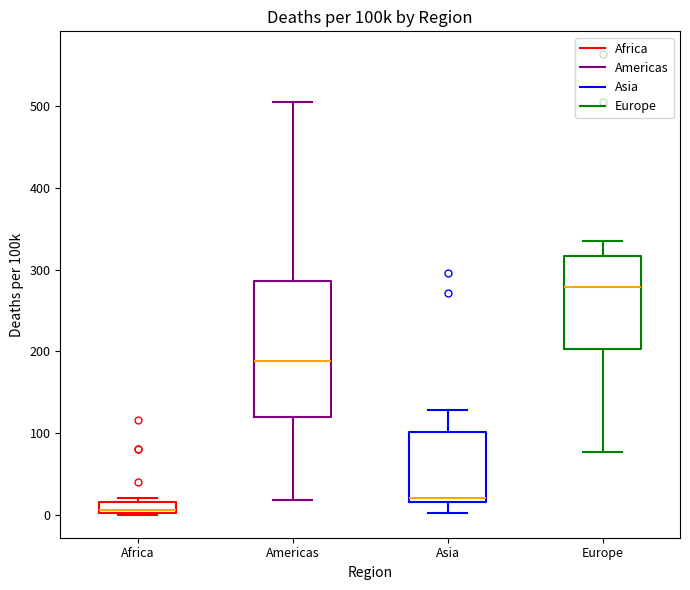

Where is the upper edge of the box for Europe on the y-axis? The values are not printed on the chart, so give them approximately, as read against the axis.

320